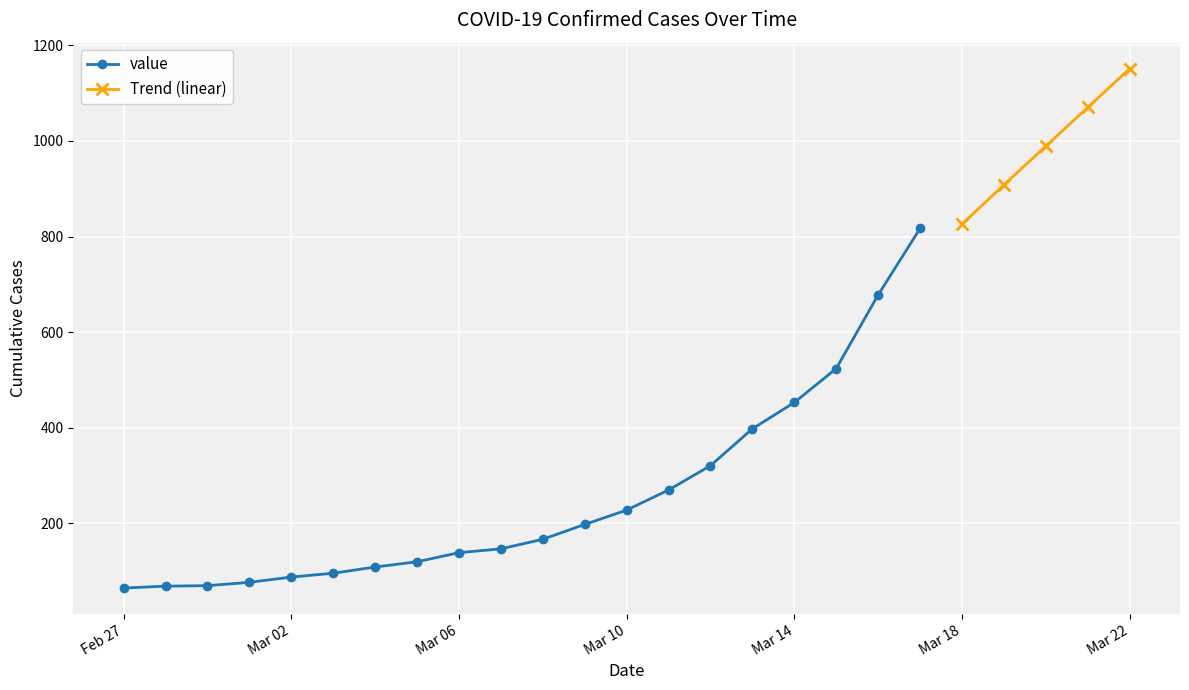

What is the label of the 4th point from the left?

2020-03-01